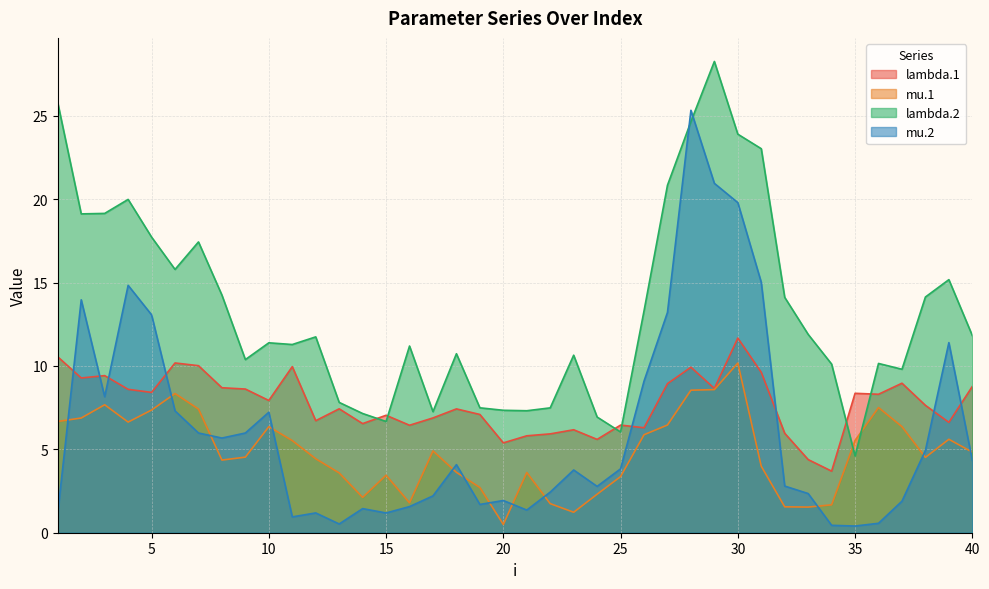

Reading left to right, extract all data points from this chart.

lambda.1: 1=10.5	2=9.3	3=9.4	4=8.6	5=8.4	6=10.2	7=10.0	8=8.7	9=8.6	10=7.9	11=10.0	12=6.7	13=7.4	14=6.5	15=7.0	16=6.4	17=6.9	18=7.4	19=7.1	20=5.4	21=5.8	22=5.9	23=6.2	24=5.6	25=6.5	26=6.3	27=8.9	28=9.9	29=8.7	30=11.7	31=9.6	32=6.0	33=4.4	34=3.7	35=8.4	36=8.3	37=9.0	38=7.6	39=6.6	40=8.8
mu.1: 1=6.7	2=6.9	3=7.7	4=6.6	5=7.4	6=8.3	7=7.4	8=4.4	9=4.5	10=6.4	11=5.5	12=4.4	13=3.6	14=2.1	15=3.4	16=1.8	17=4.9	18=3.6	19=2.7	20=0.5	21=3.6	22=1.7	23=1.2	24=2.3	25=3.4	26=5.9	27=6.5	28=8.5	29=8.6	30=10.2	31=4.0	32=1.6	33=1.5	34=1.7	35=5.5	36=7.5	37=6.4	38=4.5	39=5.6	40=4.8
lambda.2: 1=25.8	2=19.1	3=19.1	4=20.0	5=17.7	6=15.8	7=17.4	8=14.2	9=10.4	10=11.4	11=11.3	12=11.7	13=7.8	14=7.1	15=6.7	16=11.2	17=7.3	18=10.7	19=7.5	20=7.3	21=7.3	22=7.5	23=10.6	24=6.9	25=6.0	26=13.3	27=20.8	28=24.7	29=28.3	30=23.9	31=23.0	32=14.1	33=11.9	34=10.1	35=4.6	36=10.2	37=9.8	38=14.1	39=15.2	40=11.8
mu.2: 1=1.2	2=14.0	3=8.2	4=14.8	5=13.1	6=7.3	7=6.0	8=5.7	9=6.0	10=7.2	11=0.9	12=1.2	13=0.5	14=1.4	15=1.2	16=1.6	17=2.2	18=4.1	19=1.7	20=1.9	21=1.4	22=2.4	23=3.8	24=2.8	25=3.8	26=9.1	27=13.2	28=25.3	29=21.0	30=19.8	31=15.0	32=2.8	33=2.3	34=0.4	35=0.4	36=0.6	37=1.9	38=4.9	39=11.4	40=4.3